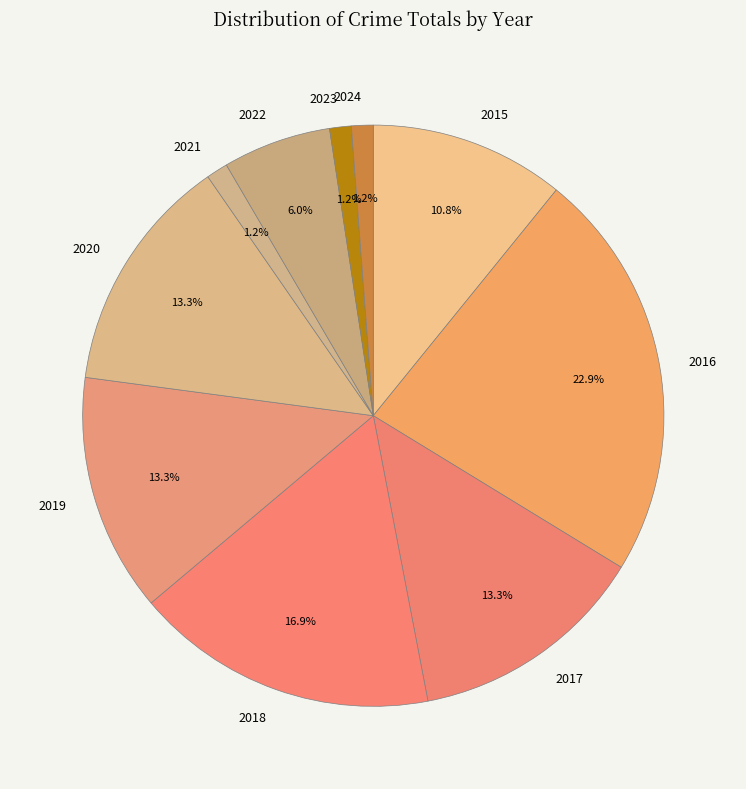

To the nearest percent, what is the average slice percentage?

10%